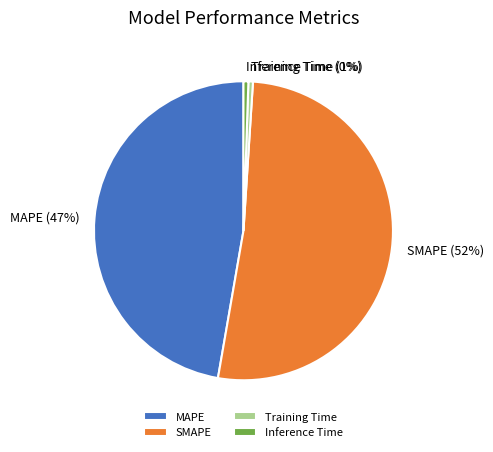

What is the largest slice in the pie chart?

SMAPE